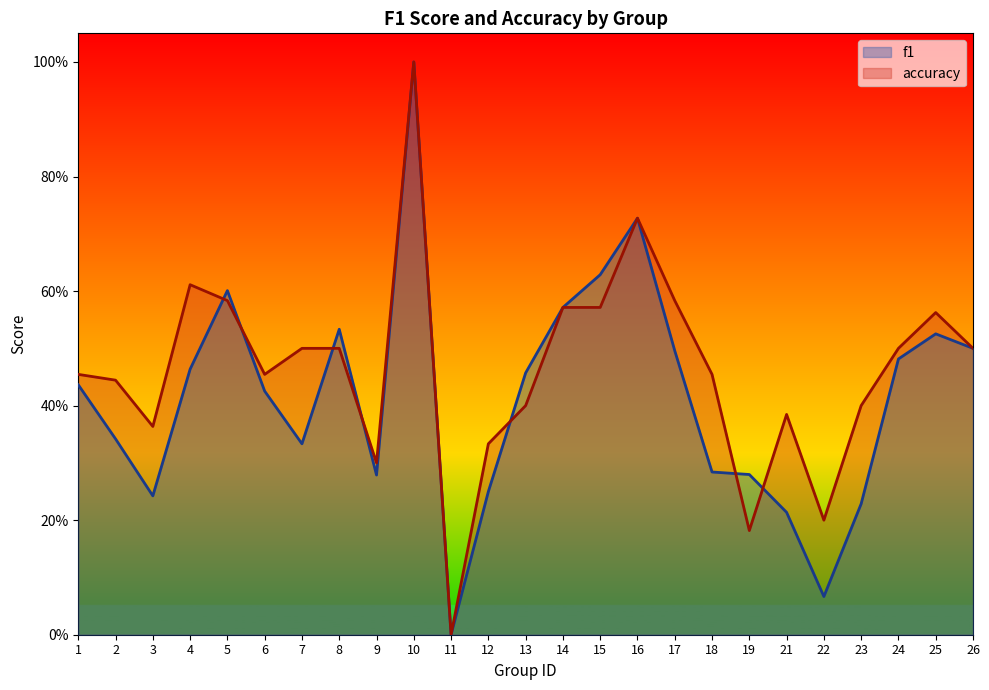

How many positive values does the f1 series have?

24